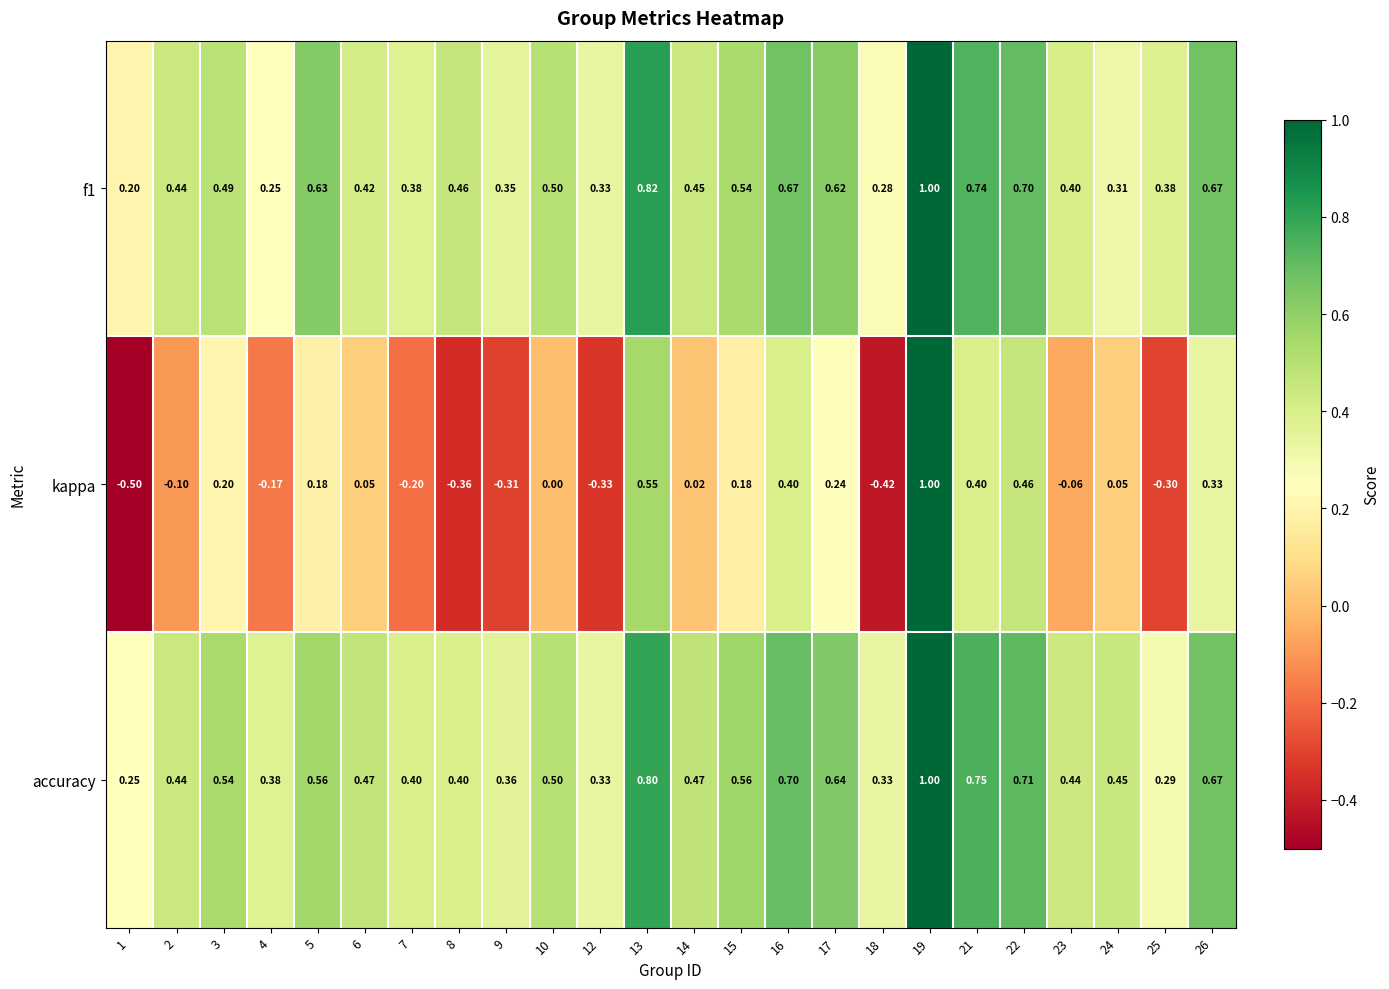

How many categories are shown in the chart?

24